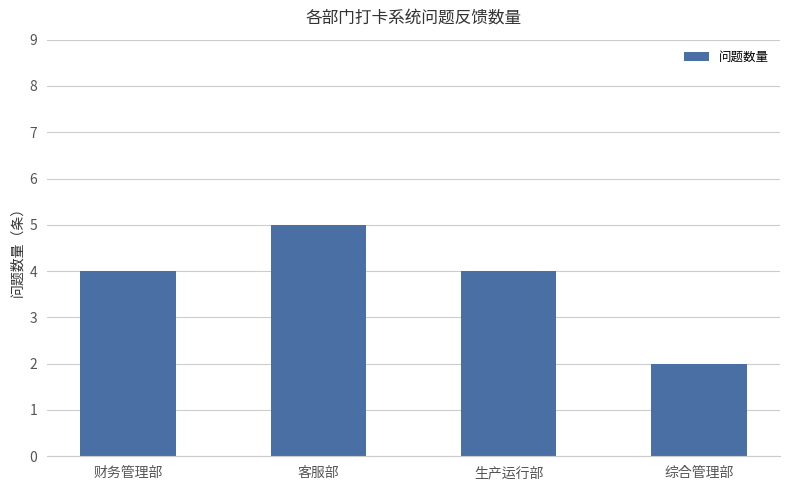

What position from the left is 综合管理部?

4